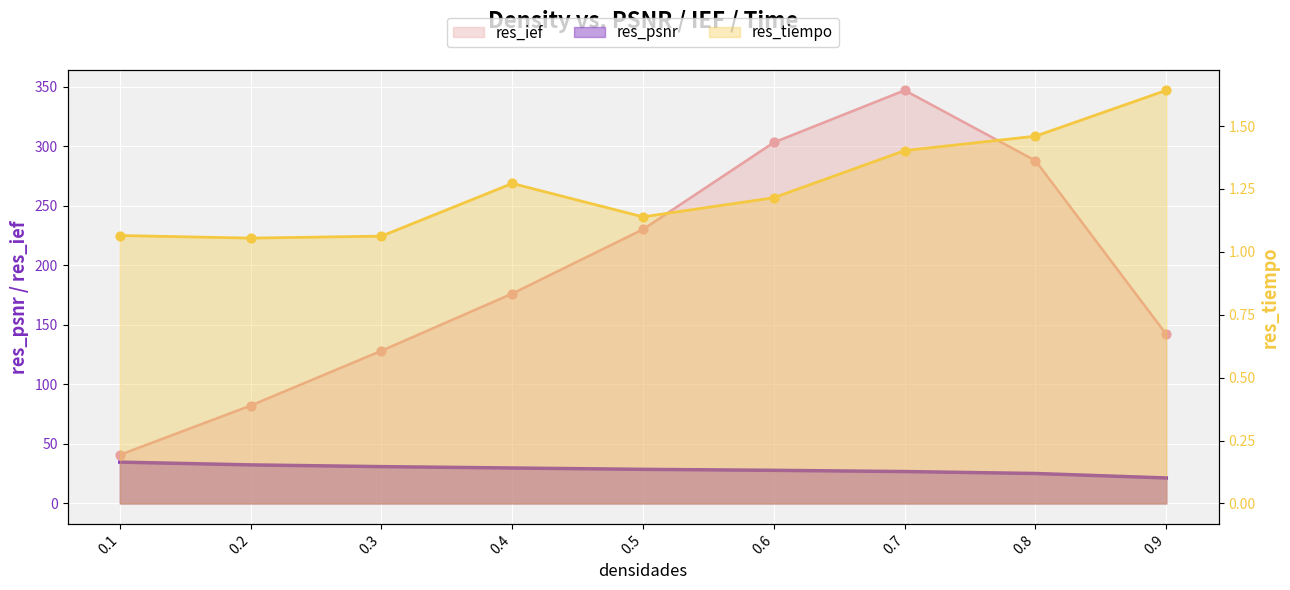

Is the value of res_psnr at 0.6 greater than the value of res_tiempo at 0.7?

Yes